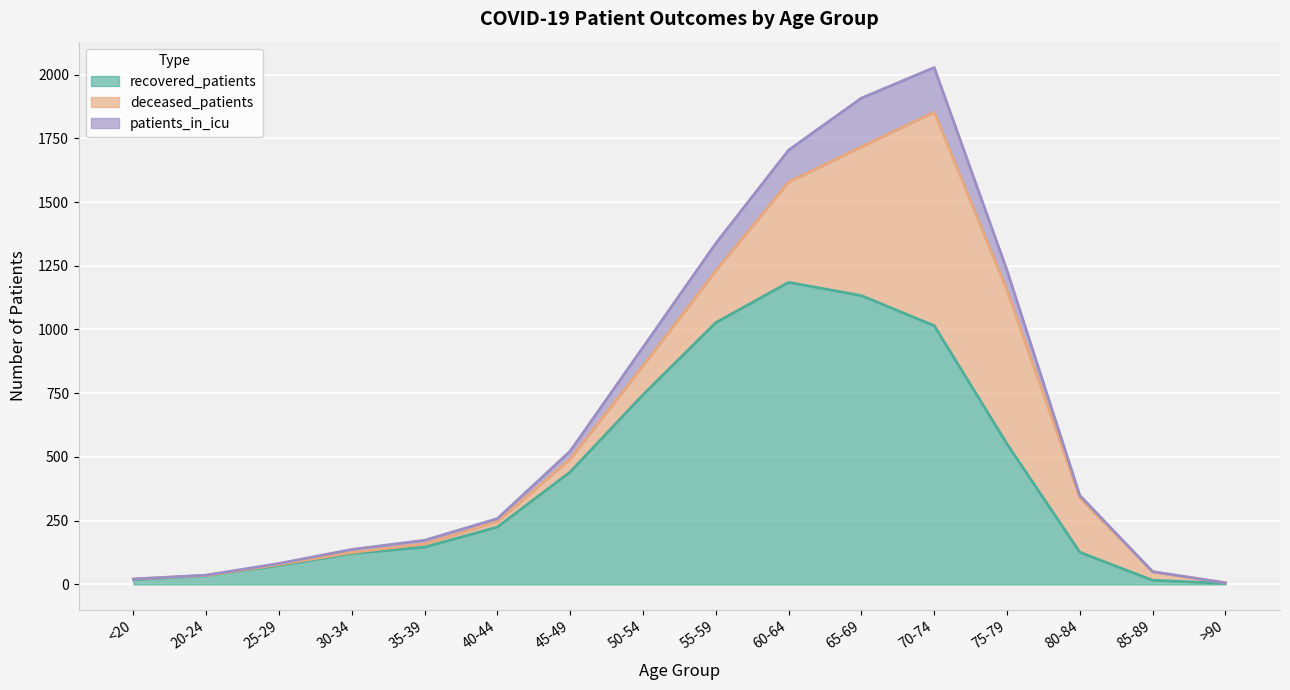

At how many categories does at least one series exceed 1274?

4